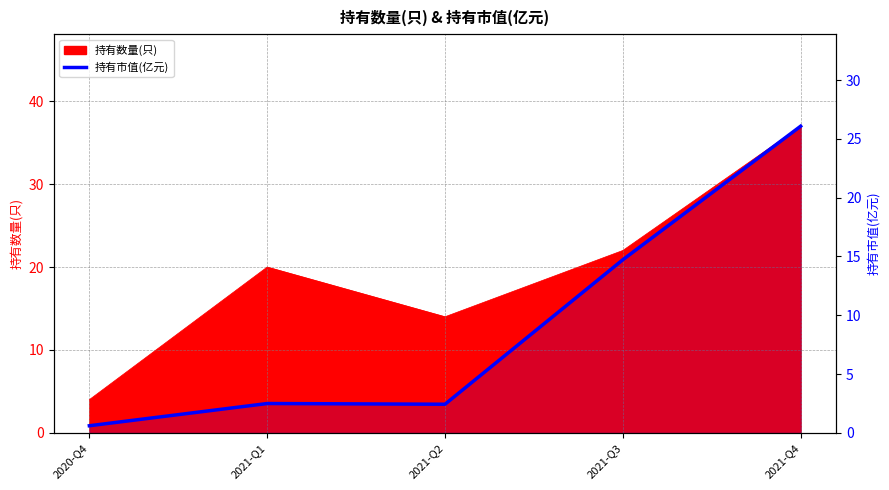

List the labels in order of value, largest first.

2021-Q4, 2021-Q3, 2021-Q1, 2021-Q2, 2020-Q4